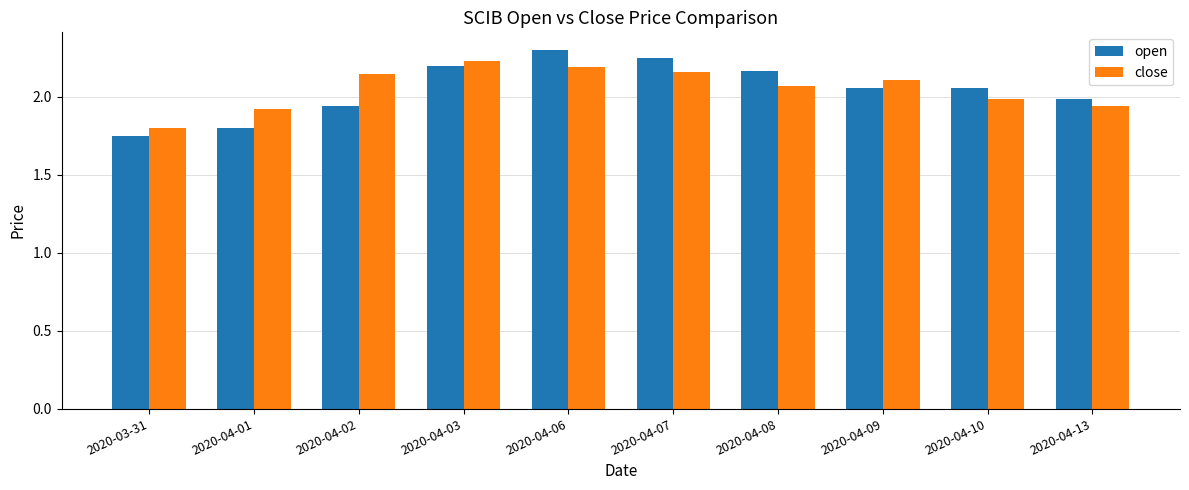

Which category has the highest value in the open series?

2020-04-06